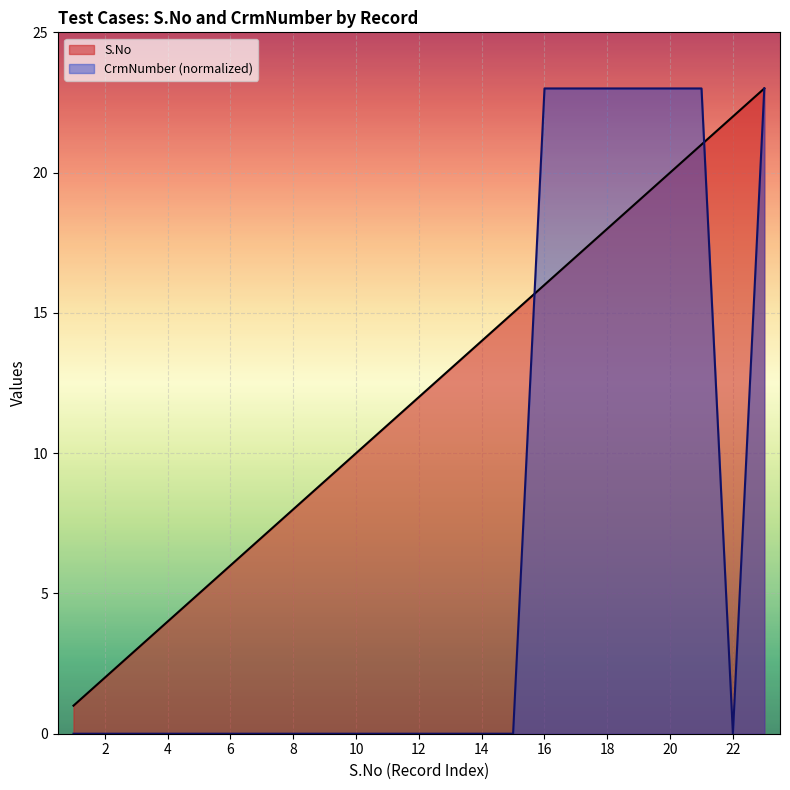

Between which two adjacent categories do S.No and CrmNumber first intersect?

15 and 16